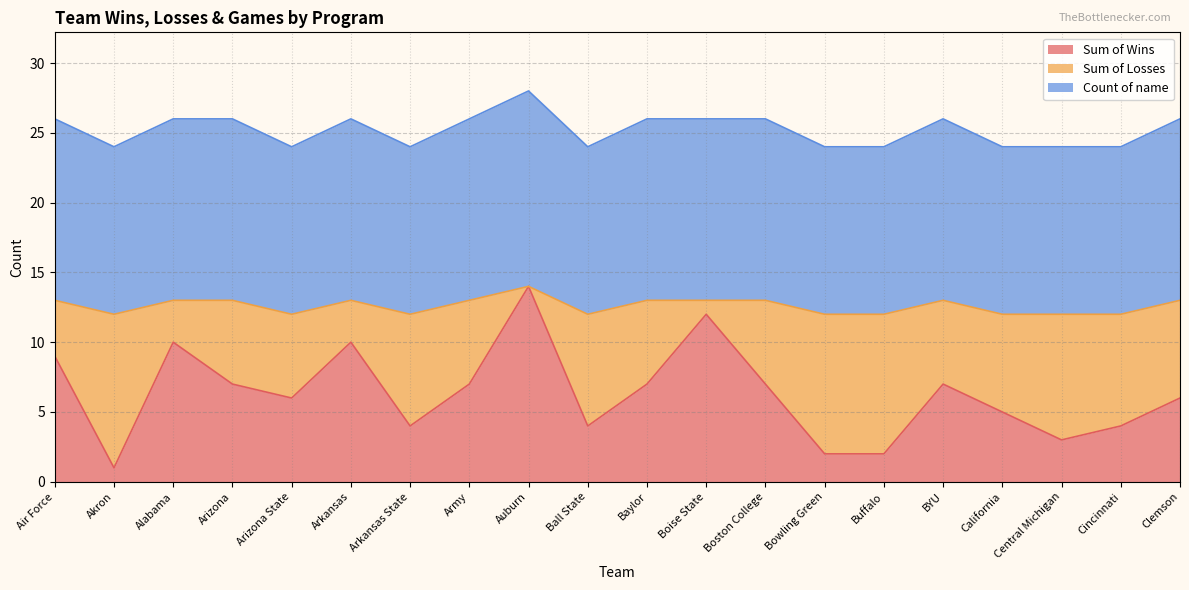

What is the label of the 3rd point from the left?

Alabama